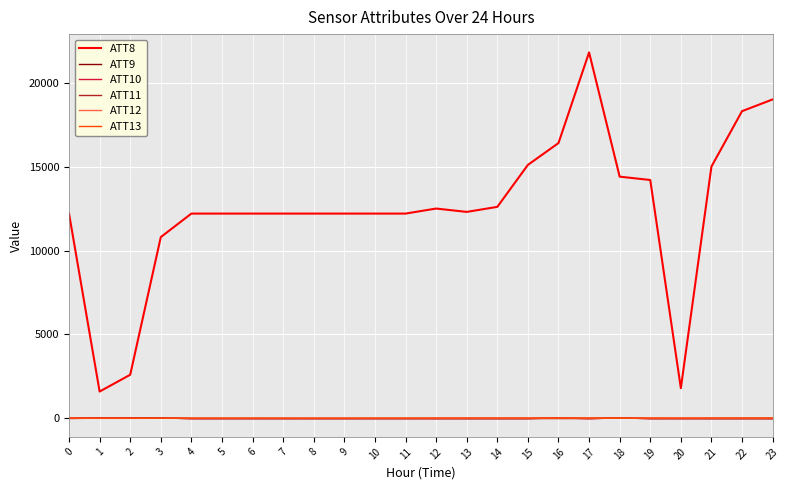

How many lines are shown in the chart?

6